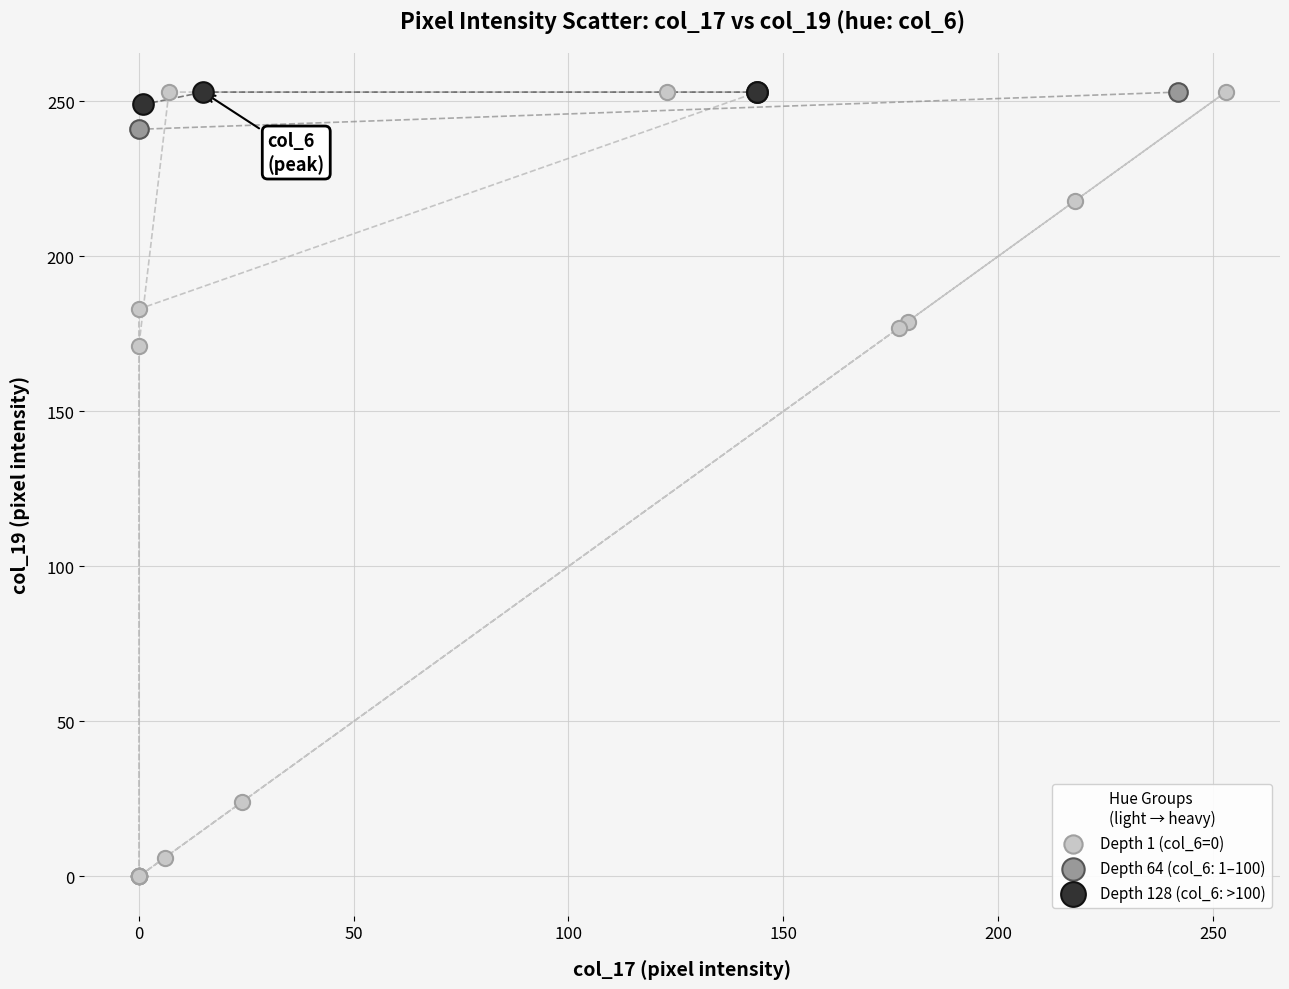

What are all the series names shown in the legend?

Depth 1 (col_6=0), Depth 64 (col_6: 1–100), Depth 128 (col_6: >100)